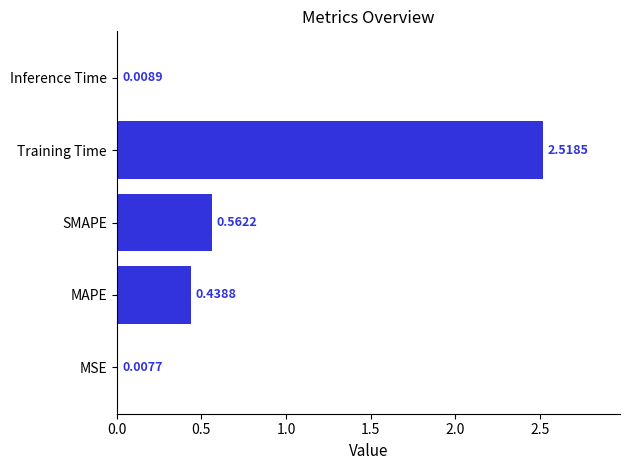

At which label is the value closest to 1?

SMAPE